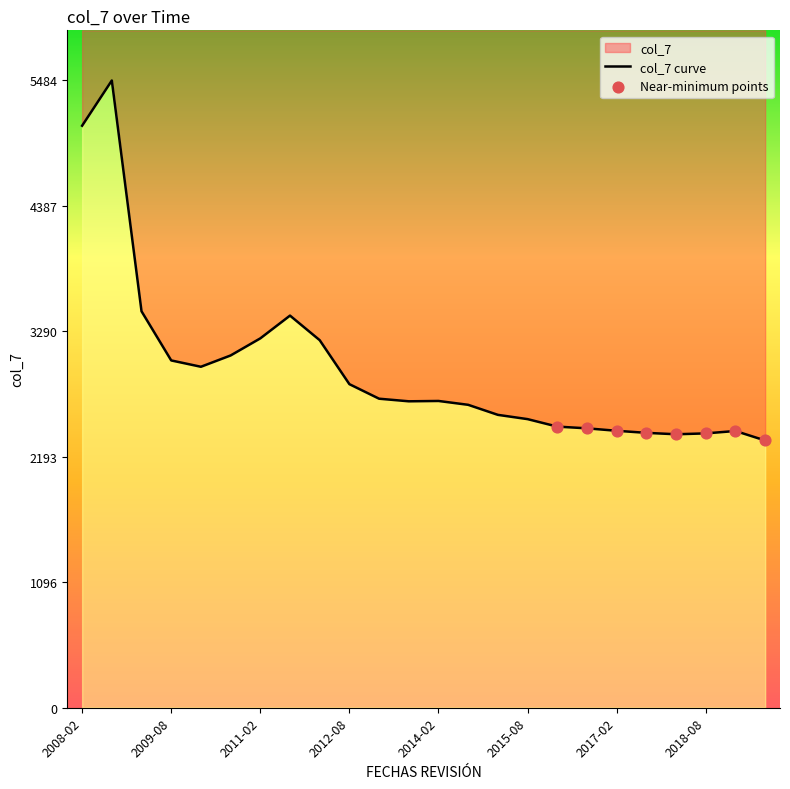

What is the change in value from 2011-08 to 2017-08?

-1025.5